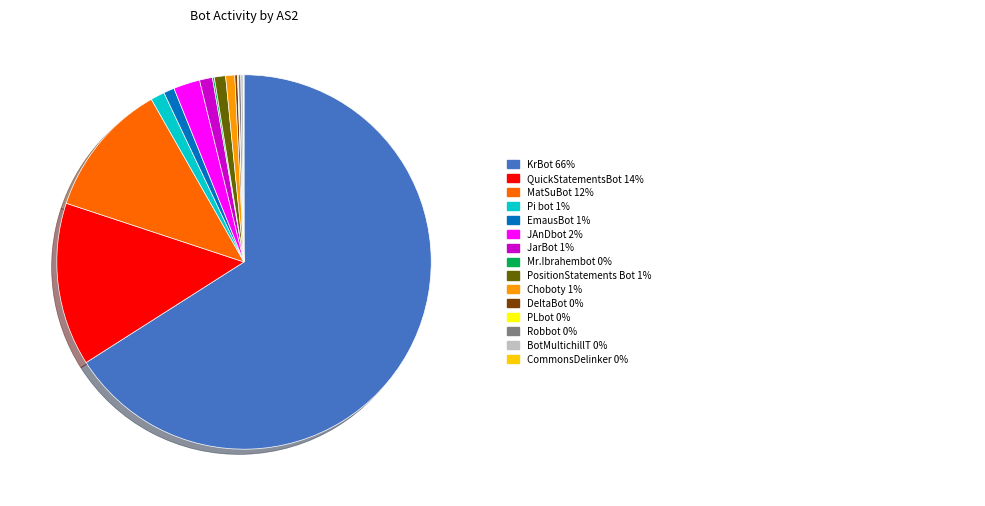

Does any single category account for the majority?

Yes